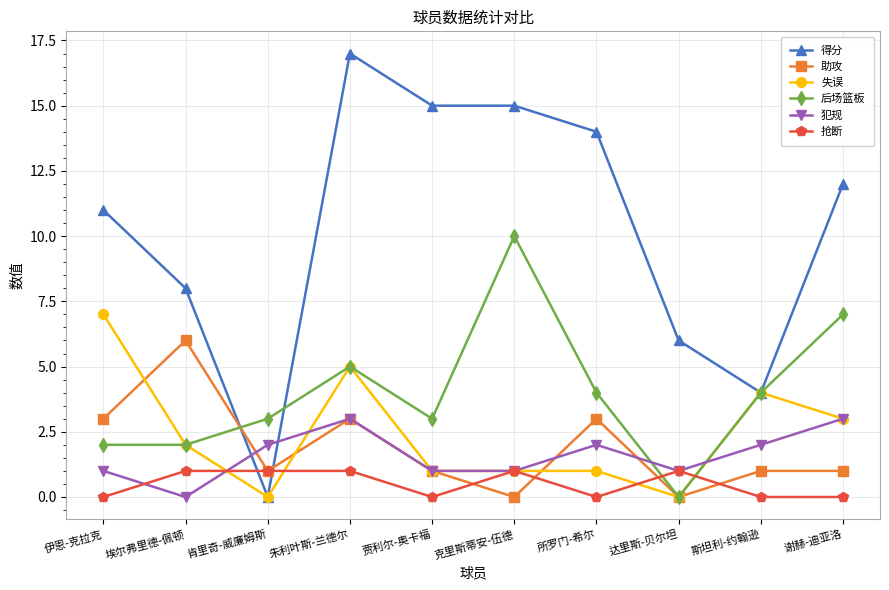

Reading right to left, what are all the values shown in this chart?

得分: 12	4	6	14	15	15	17	0	8	11
助攻: 1	1	0	3	0	1	3	1	6	3
失误: 3	4	0	1	1	1	5	0	2	7
后场篮板: 7	4	0	4	10	3	5	3	2	2
犯规: 3	2	1	2	1	1	3	2	0	1
抢断: 0	0	1	0	1	0	1	1	1	0